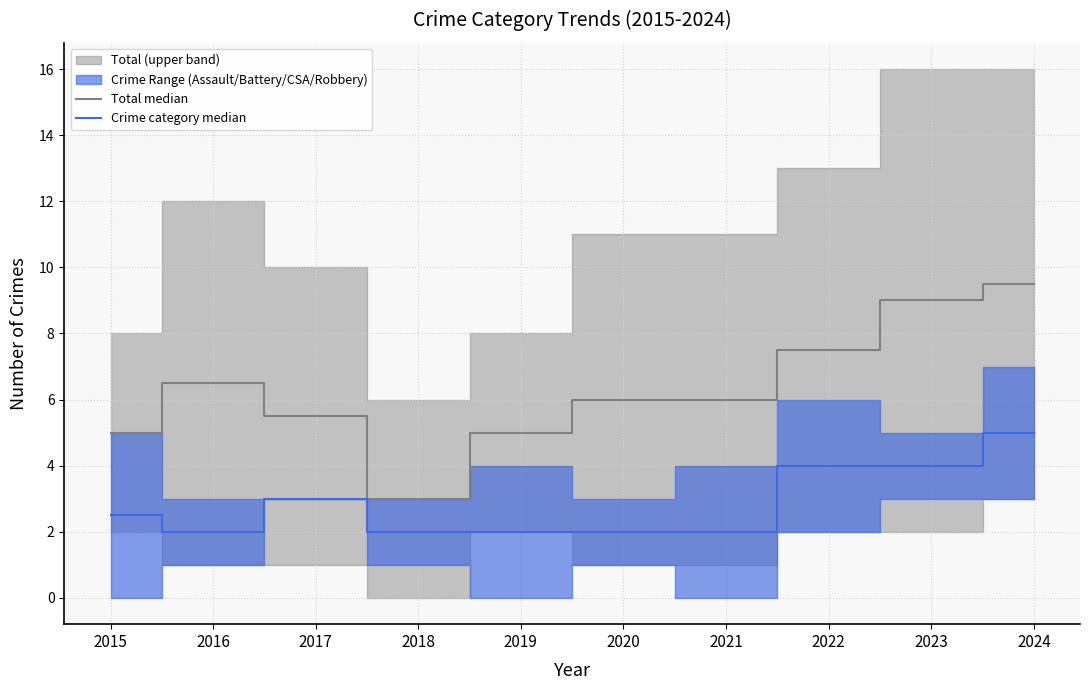

Count the number of categories in the chart.

10